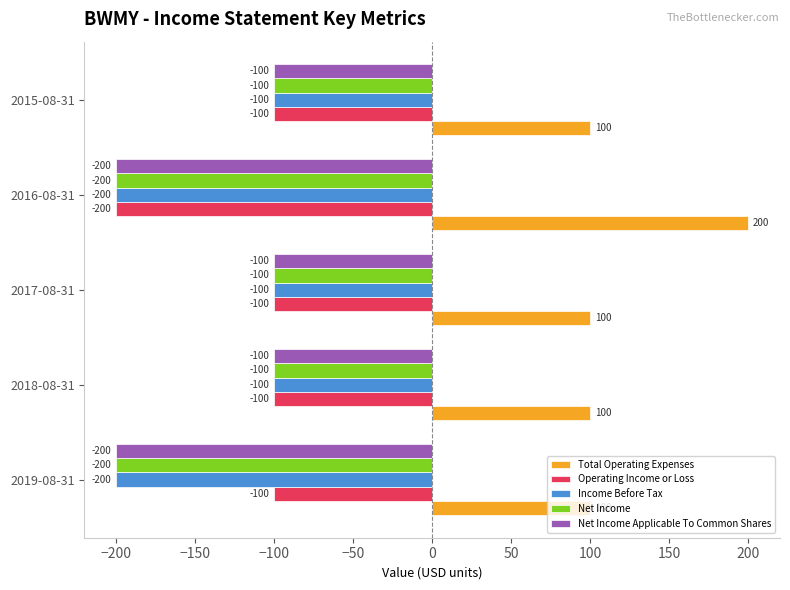

Is the value of Income Before Tax at 2015-08-31 greater than the value of Net Income Applicable To Common Shares at 2016-08-31?

Yes